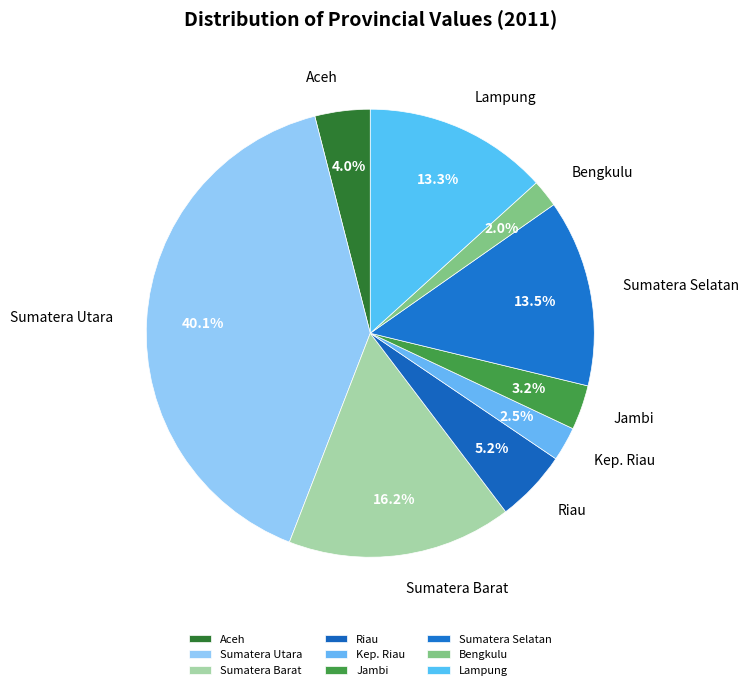

What is the largest slice in the pie chart?

Sumatera Utara